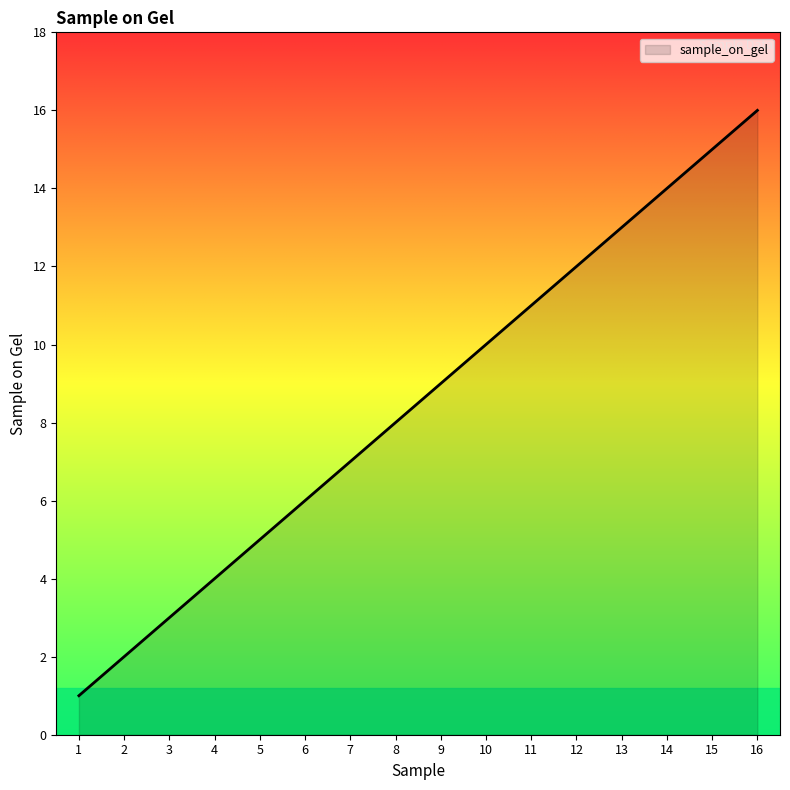

What is the difference between the values at 2 and 16?

14